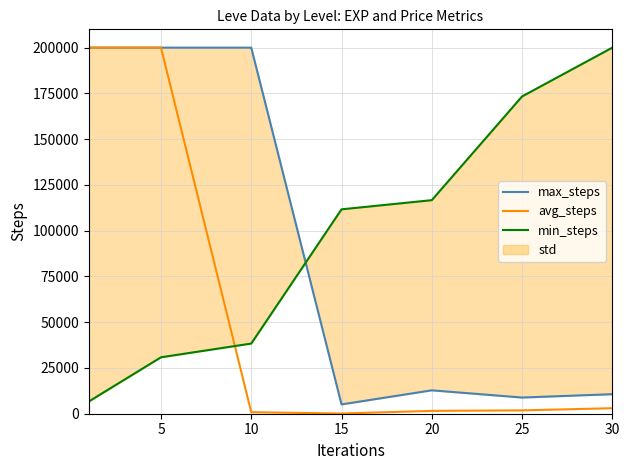

What is the total value across all series at 20?

131009.2